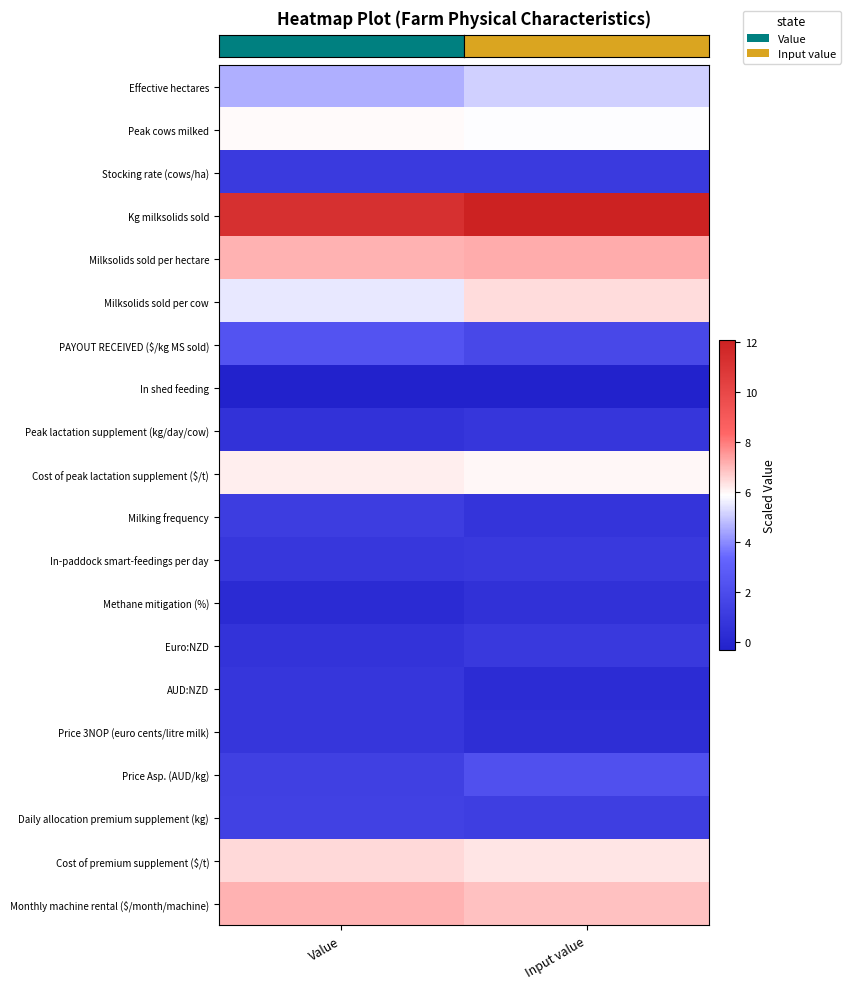

What is the minimum value shown in the chart?

-0.3